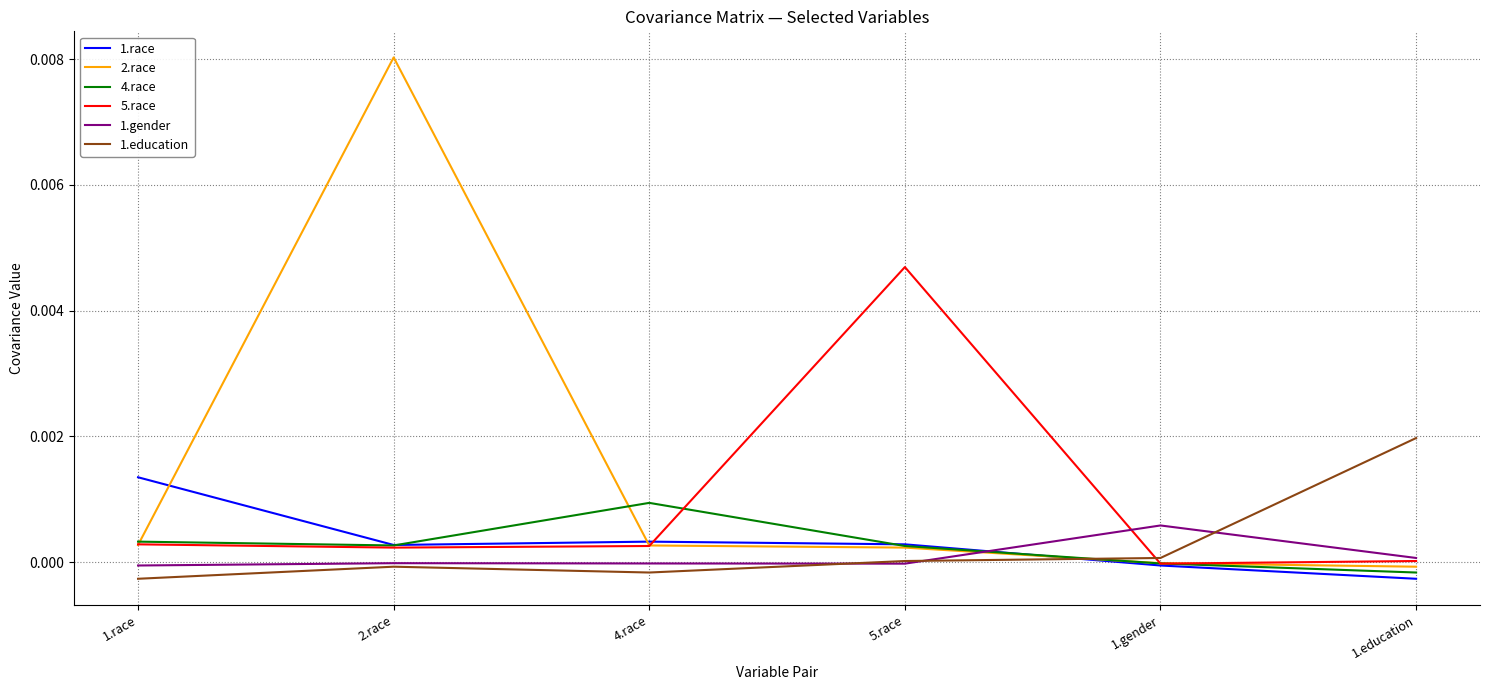

Which series has the largest range (max minus min)?

2.race